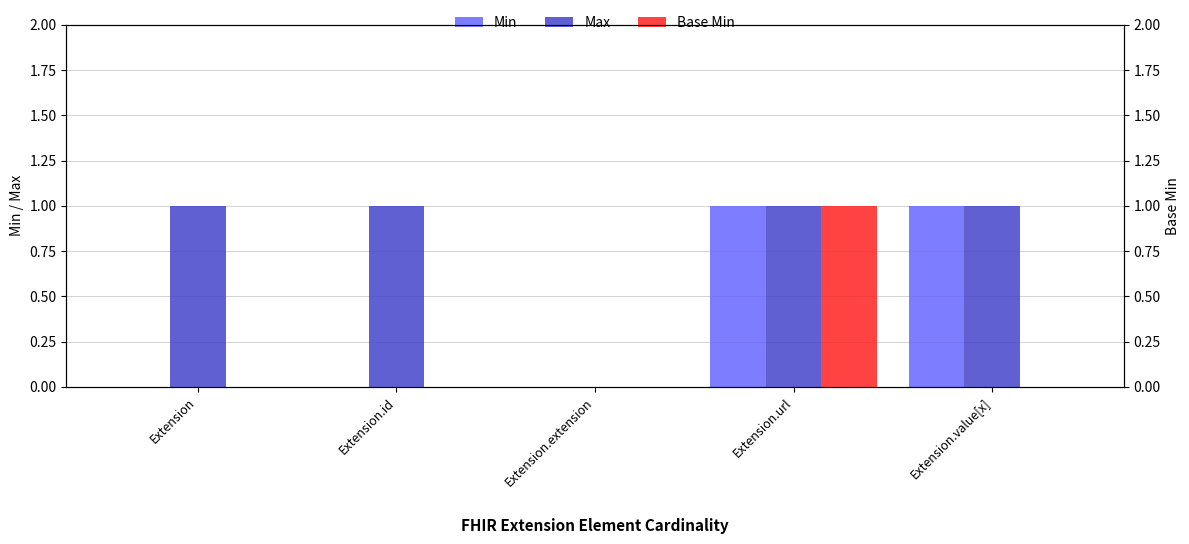

Which series has the largest range (max minus min)?

Min